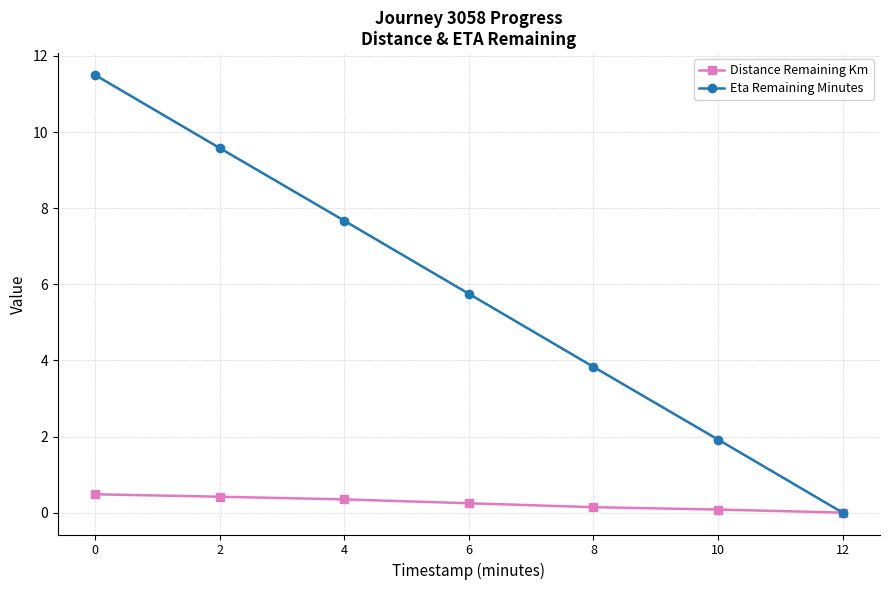

Reading left to right, extract all data points from this chart.

Distance Remaining Km: 0=0.5	2=0.4	4=0.3	6=0.2	8=0.1	10=0.1	12=0.0
Eta Remaining Minutes: 0=11.5	2=9.6	4=7.7	6=5.8	8=3.8	10=1.9	12=0.0